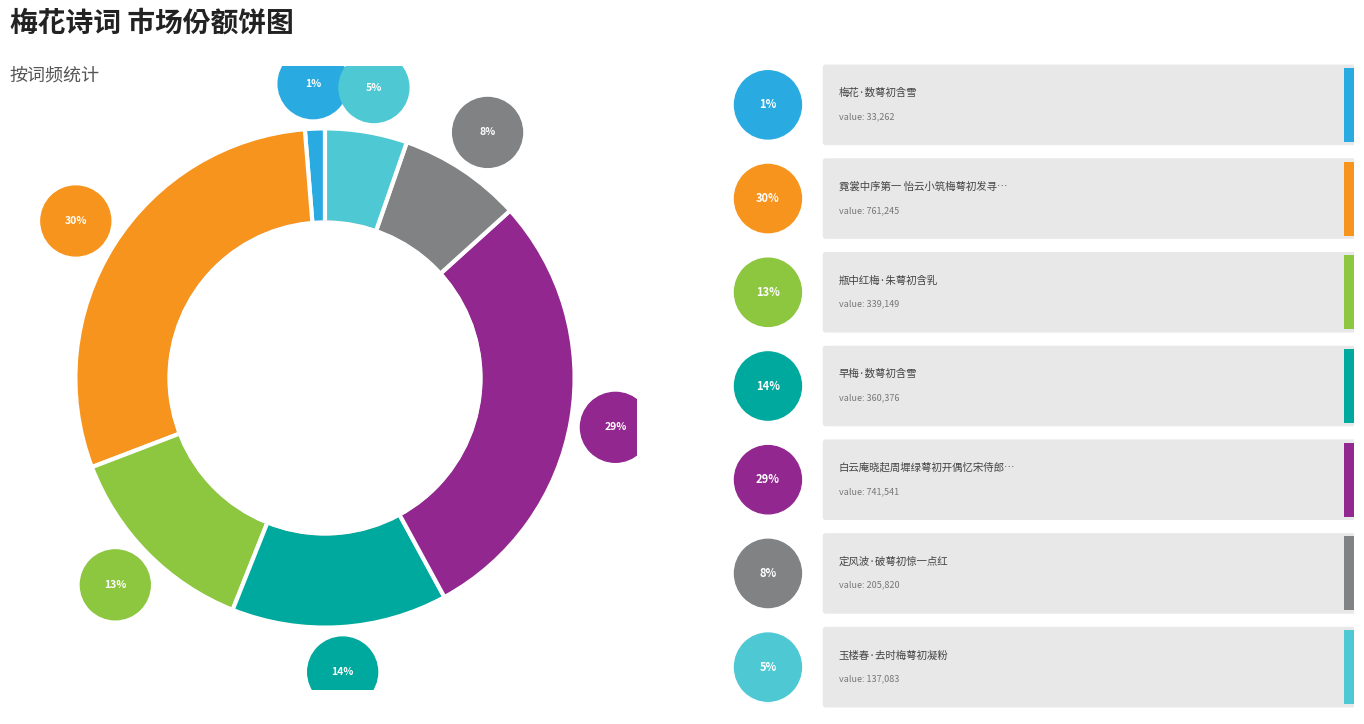

How many slices are in this pie chart?

7